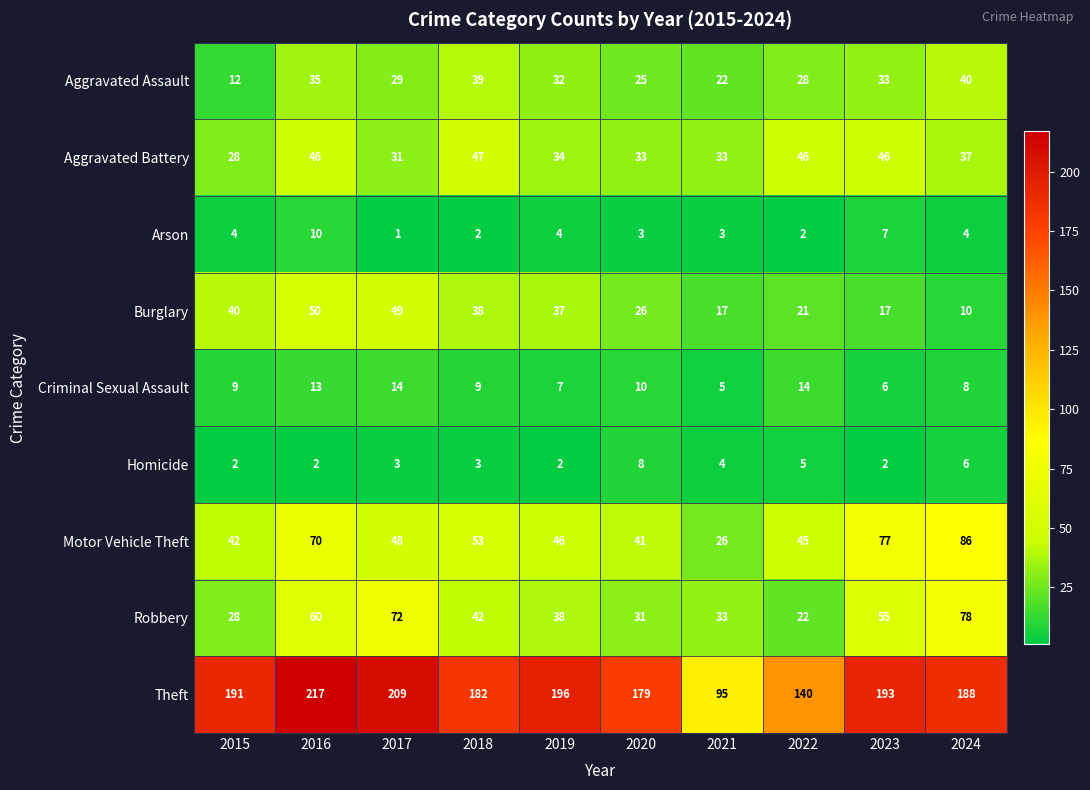

The value of Motor Vehicle Theft at 2017 is 77. True or false?

False